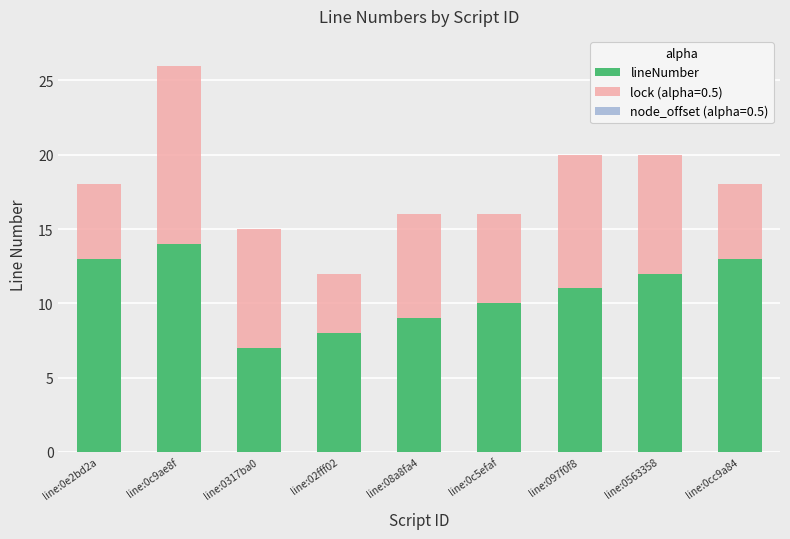

What is the ratio of the value at line:02fff02 to the value at line:08a8fa4?

0.9